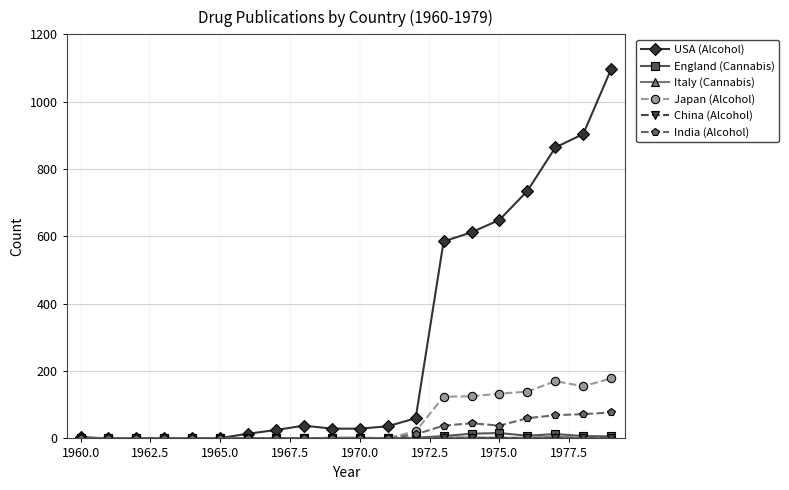

How many lines are shown in the chart?

6